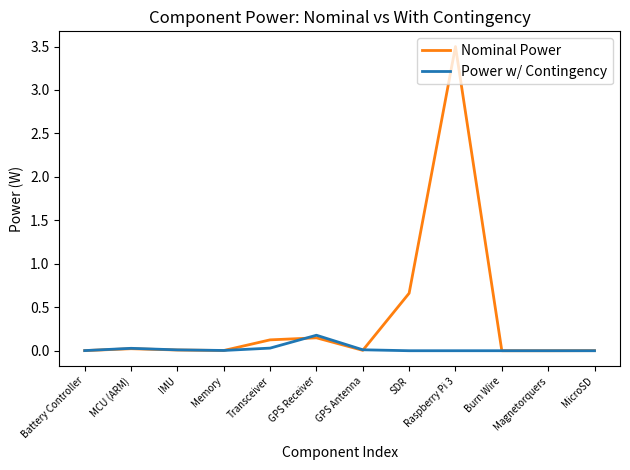

What is the difference between the highest and lowest values at Raspberry Pi 3?

3.5